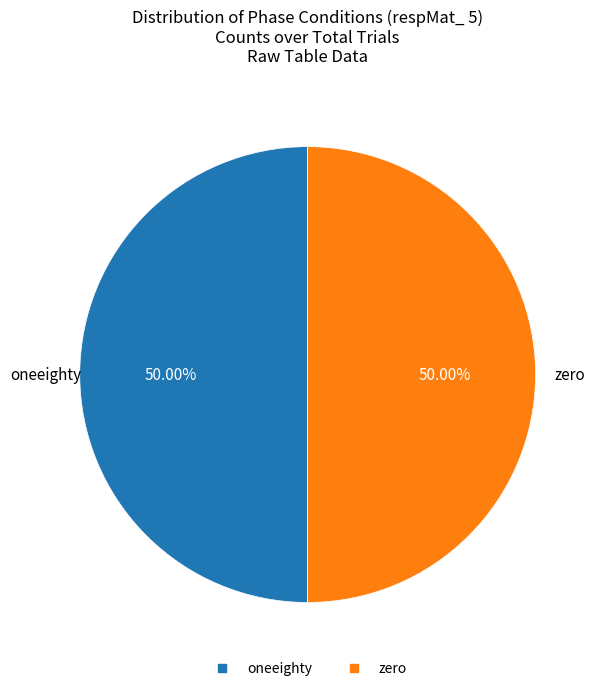

To the nearest percent, what is the average slice percentage?

50%